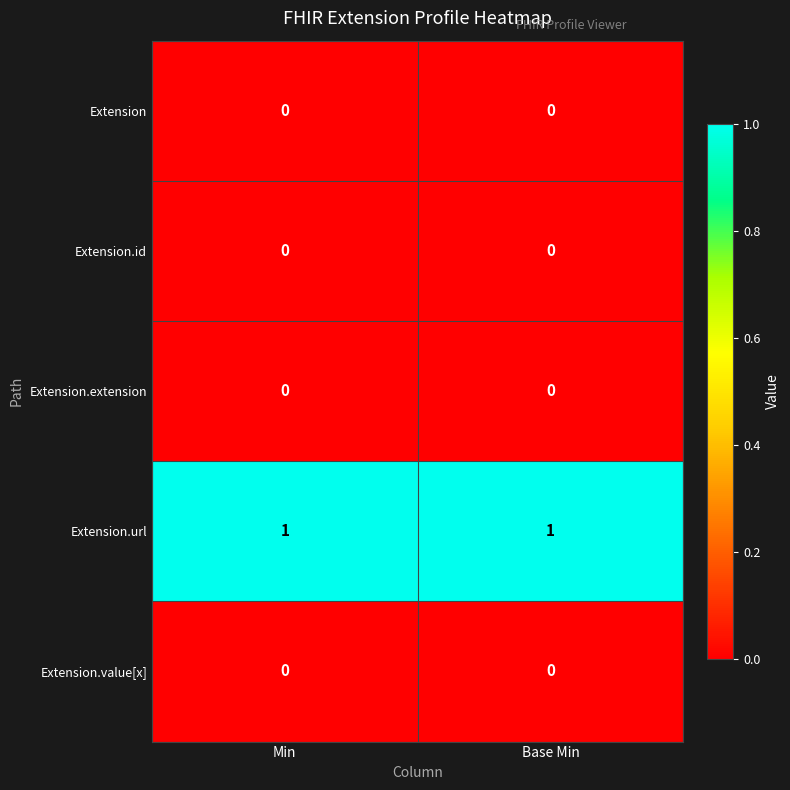

What is the maximum value shown in the chart?

1